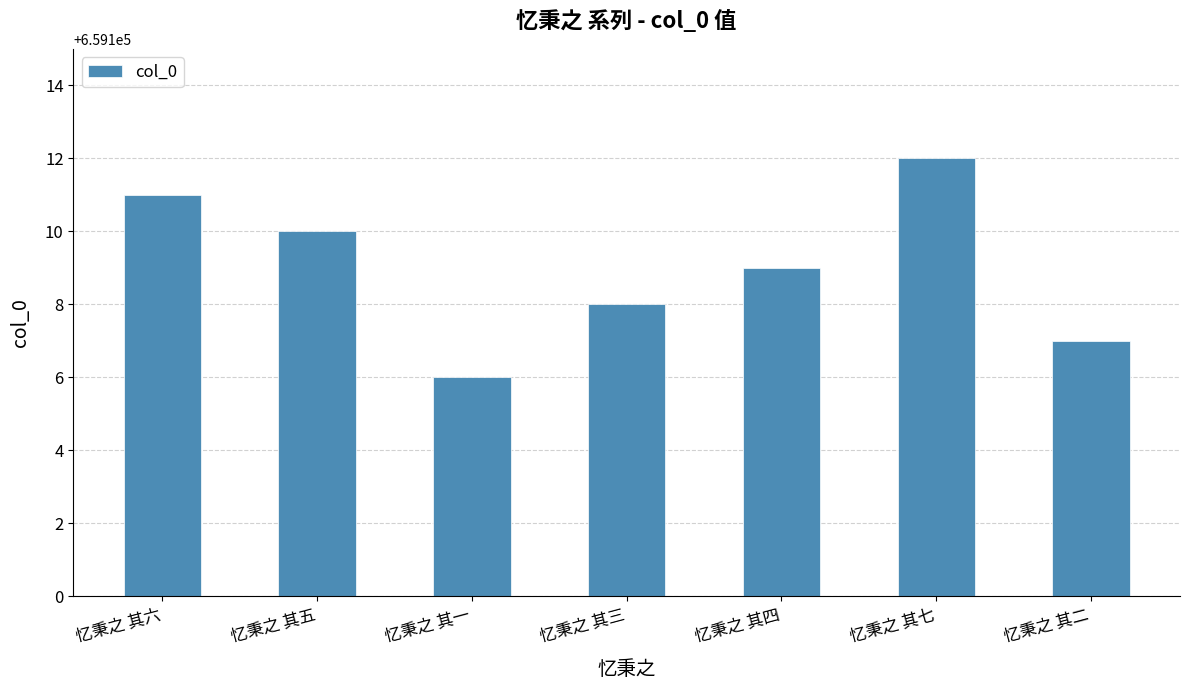

Reading left to right, transcribe all the data shown in this chart.

忆秉之 其六=659111	忆秉之 其五=659110	忆秉之 其一=659106	忆秉之 其三=659108	忆秉之 其四=659109	忆秉之 其七=659112	忆秉之 其二=659107